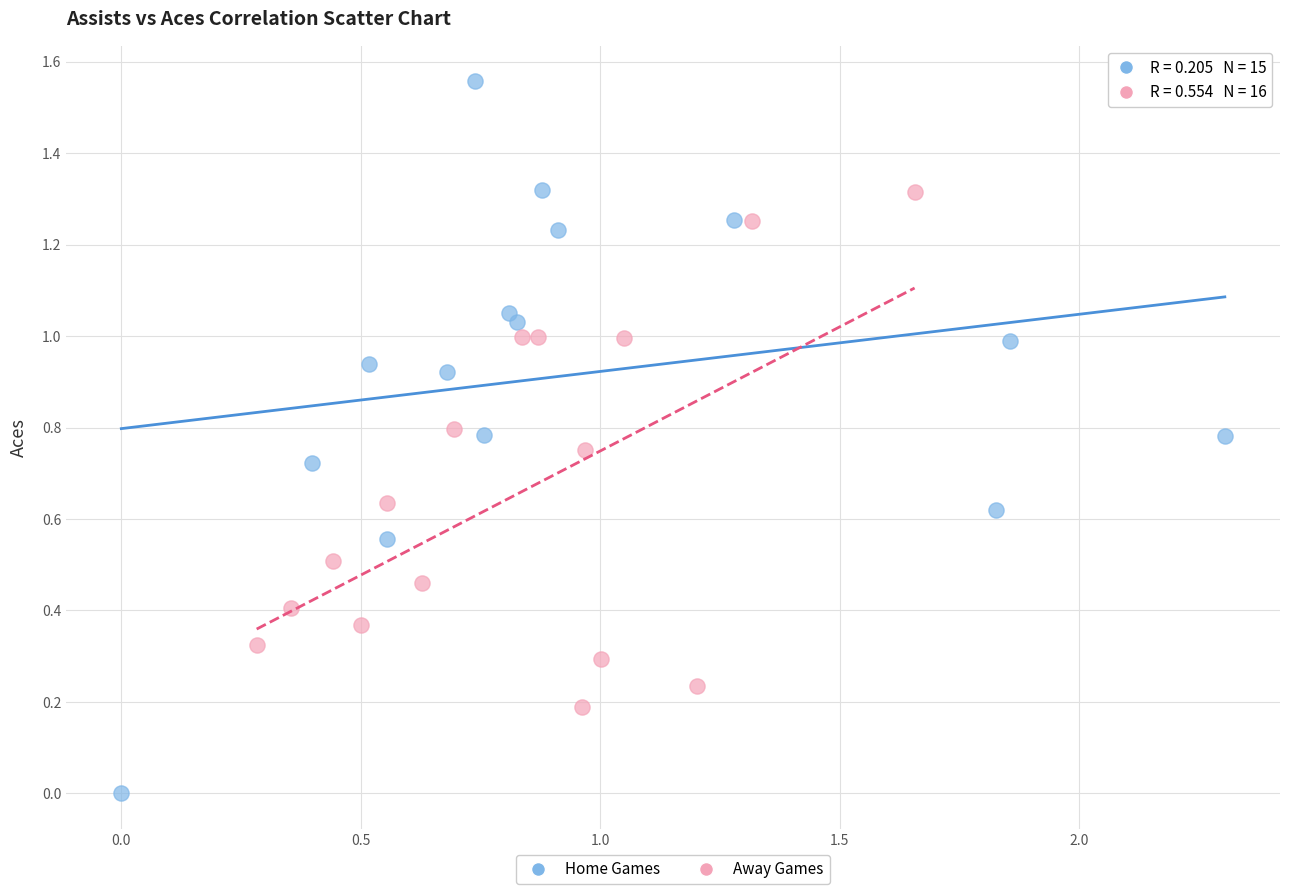

Which series has the widest spread of Y values?

Home Games